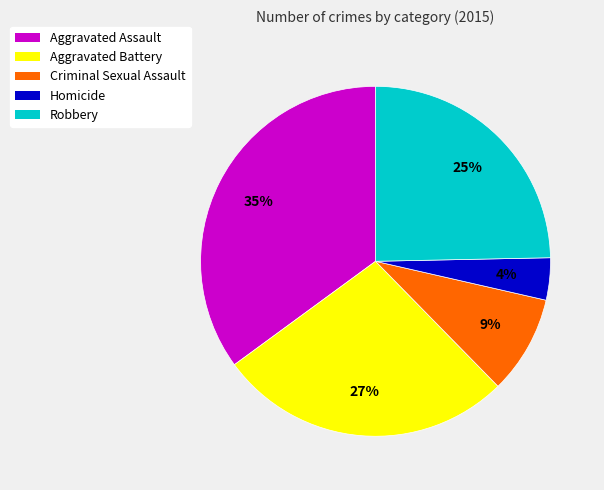

To the nearest percent, what is the difference between the Aggravated Assault and Homicide slice percentages?

31%